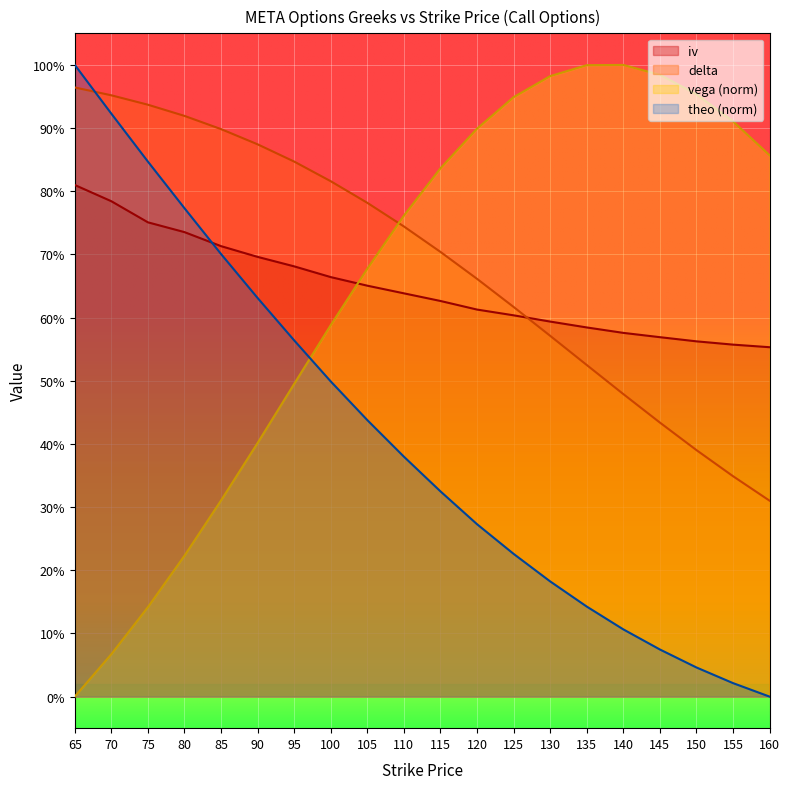

At how many categories does at least one series exceed 0?

20